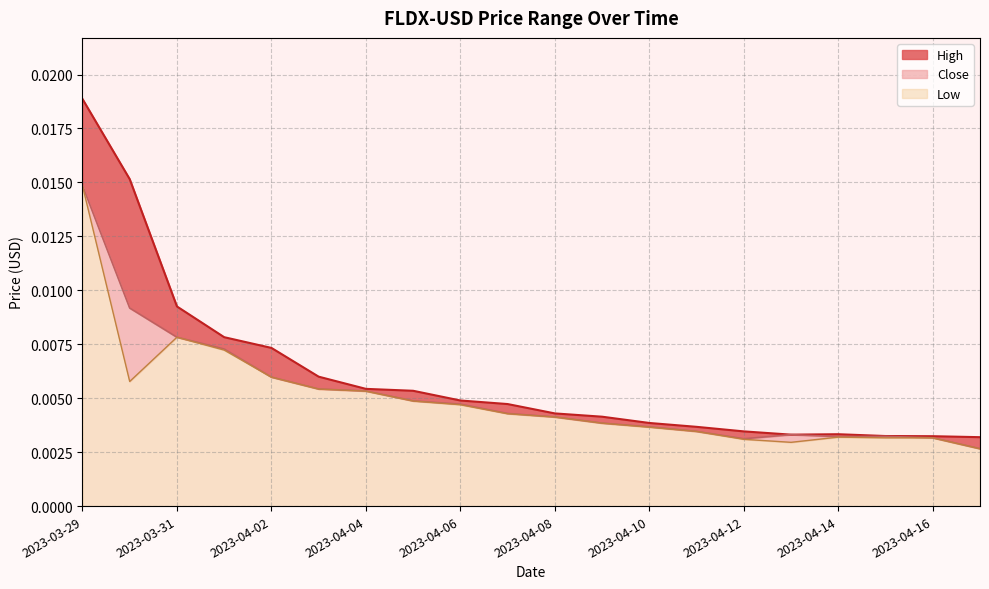

Where is the first local minimum for High?

2023-04-13